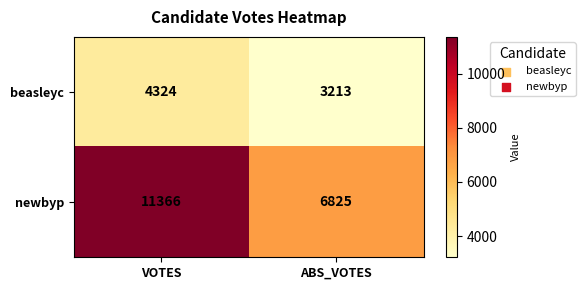

What is the difference between the highest and lowest values at VOTES?

7042